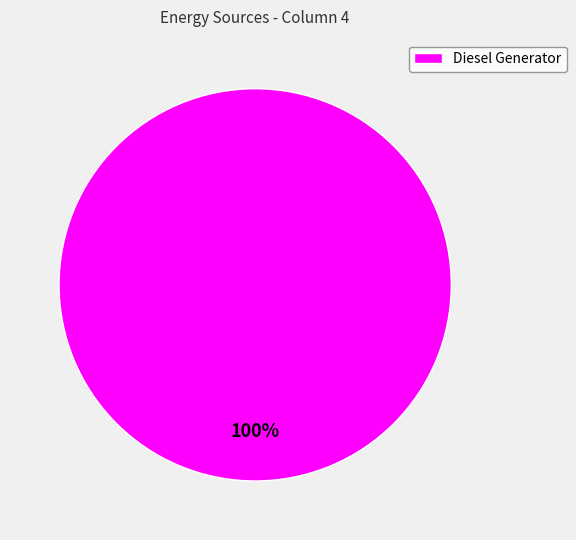

Count the number of slices in the pie.

1